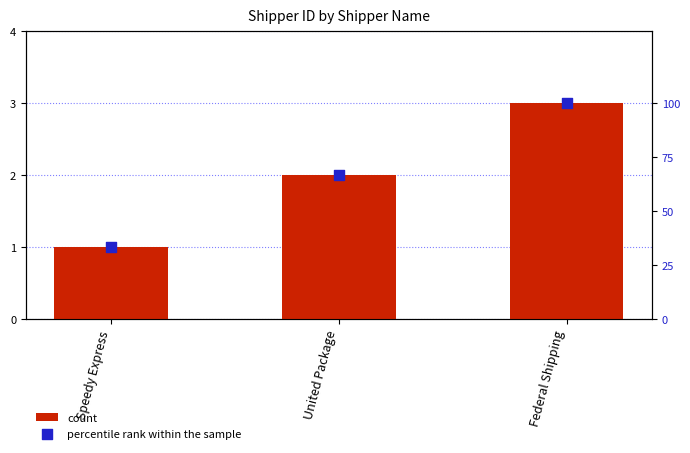

Which series contains the lowest Y value?

count